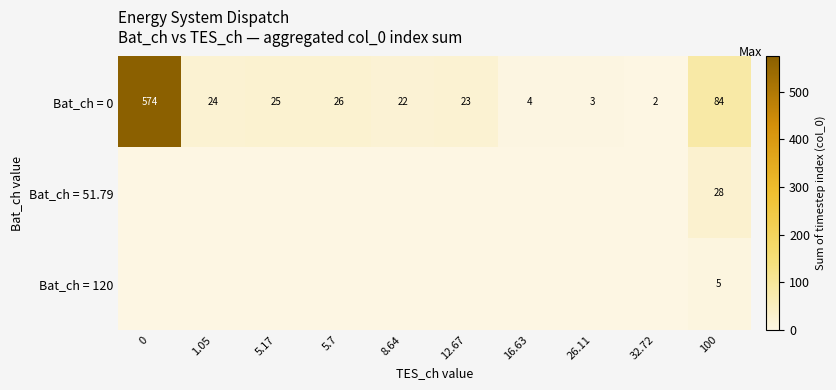

What is the sum of all Bat_ch = 0 values?

787